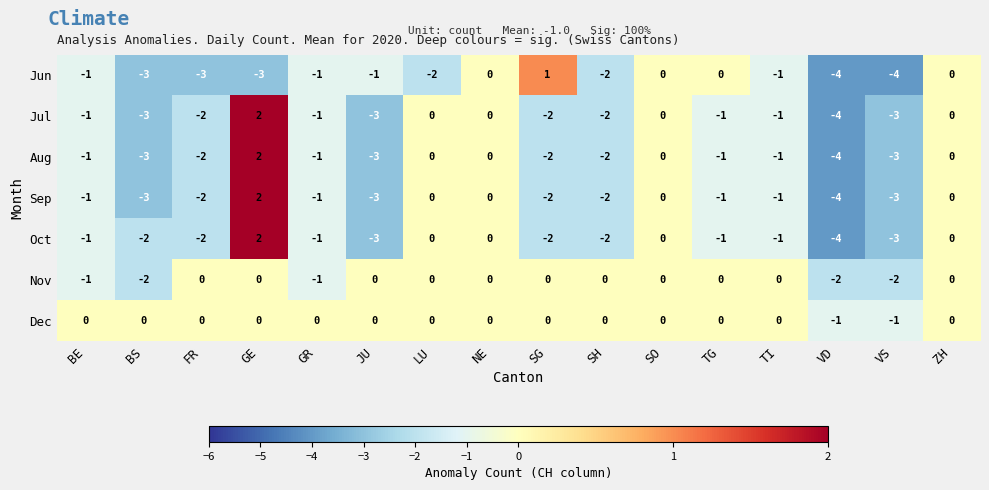

Count the number of data series in this chart.

7